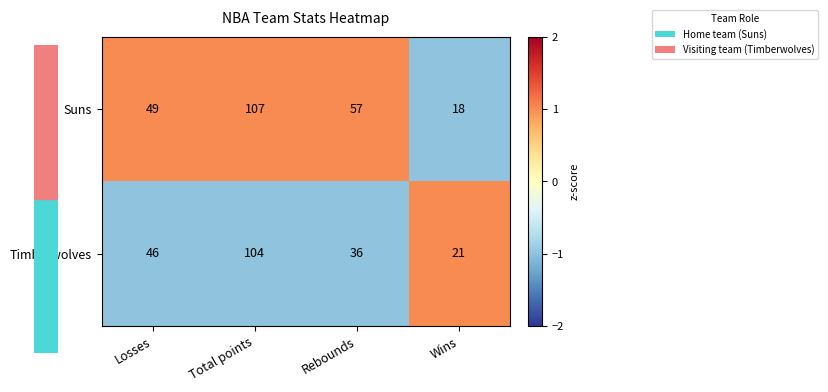

List the series in order of their peak value, highest first.

Suns, Timberwolves